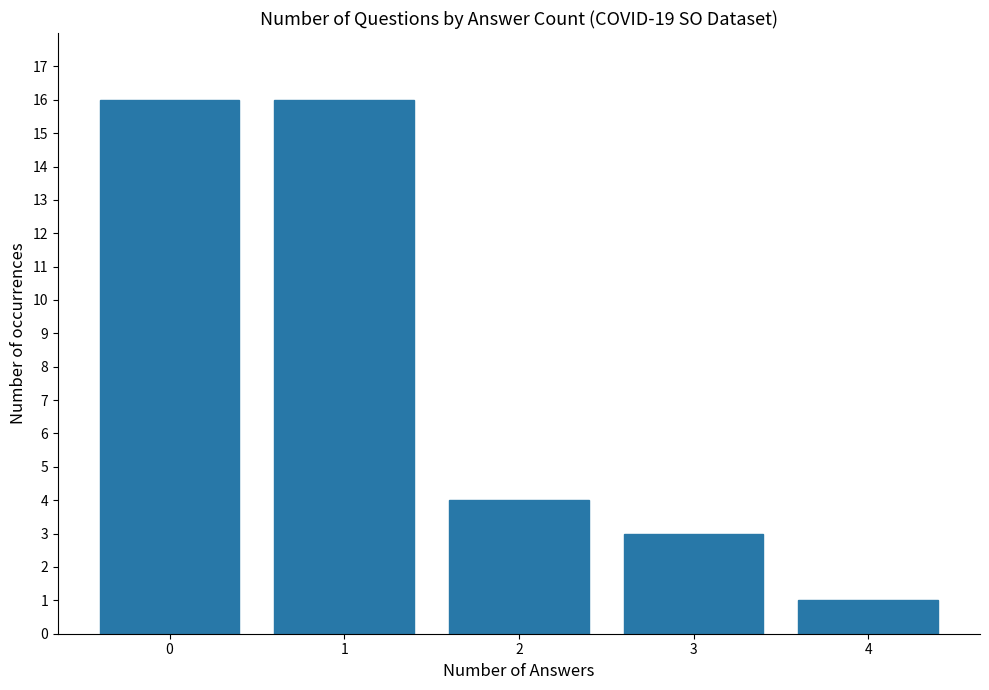

What is the change in value from 3 to 4?

-2